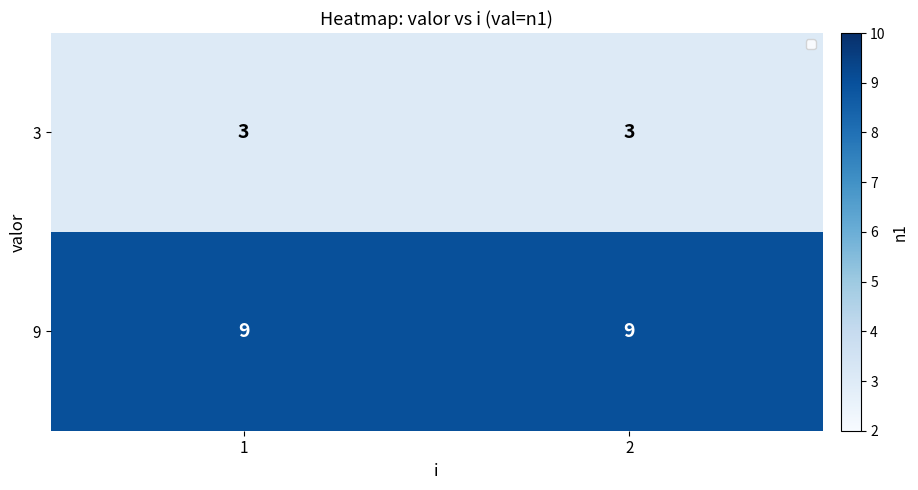

What is the difference between the highest and lowest values at 2?

6